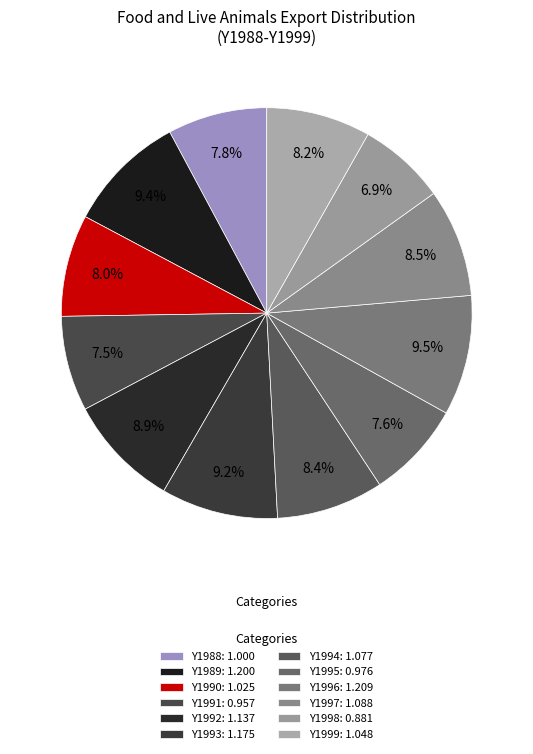

To the nearest percent, what is the combined percentage of Y1988 and Y1991?

15%